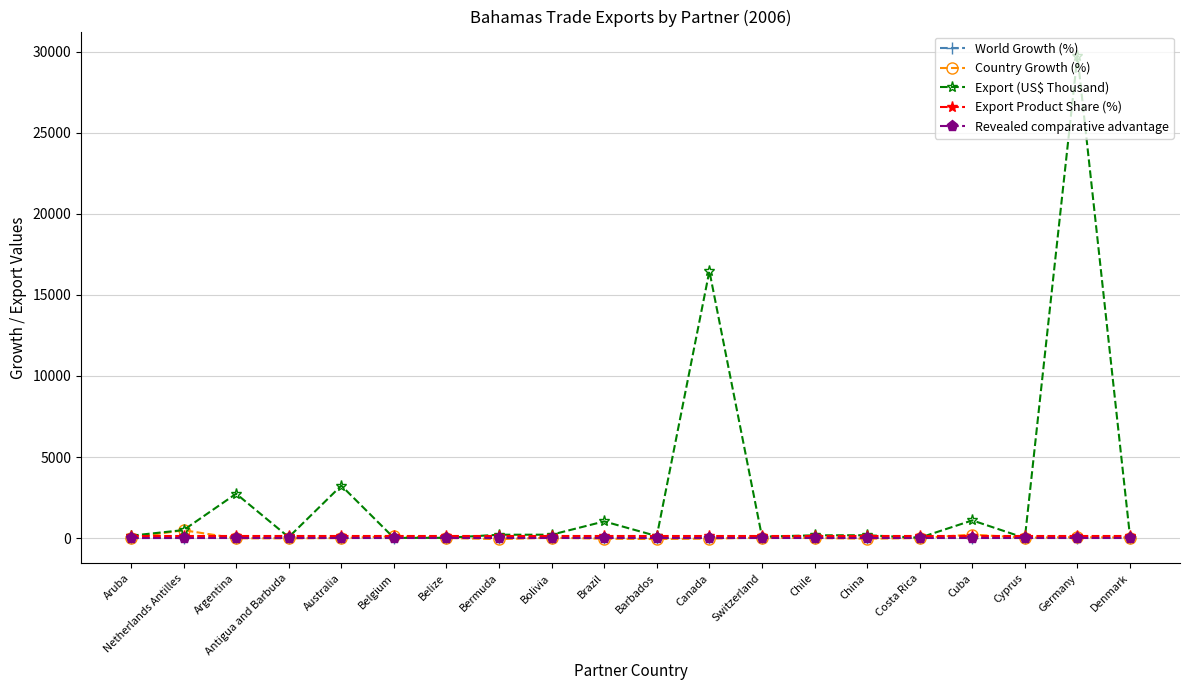

The value of Export Product Share (%) at Antigua and Barbuda is 100.0. True or false?

True